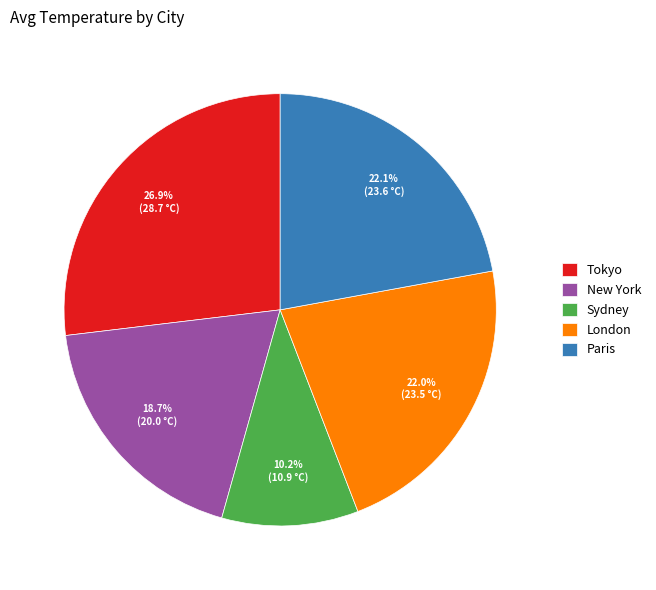

Do New York and Paris together represent more than half of the pie?

No